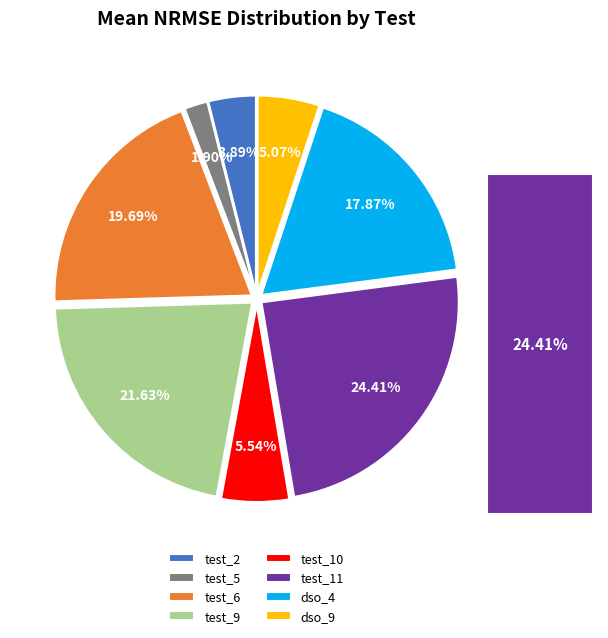

The dso_4 slice represents 18% of the pie. True or false?

True